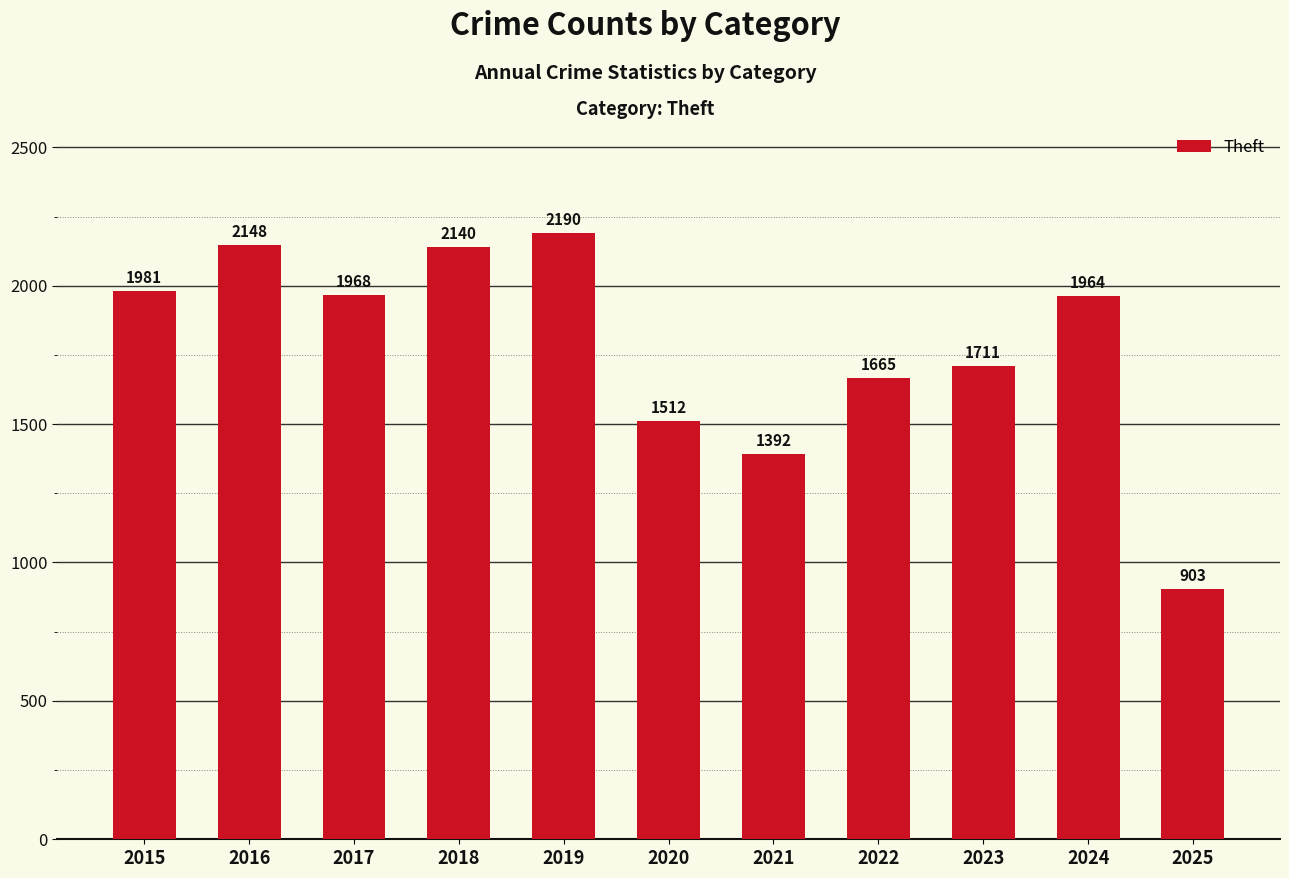

What is the value of the 10th bar from the left?

1964